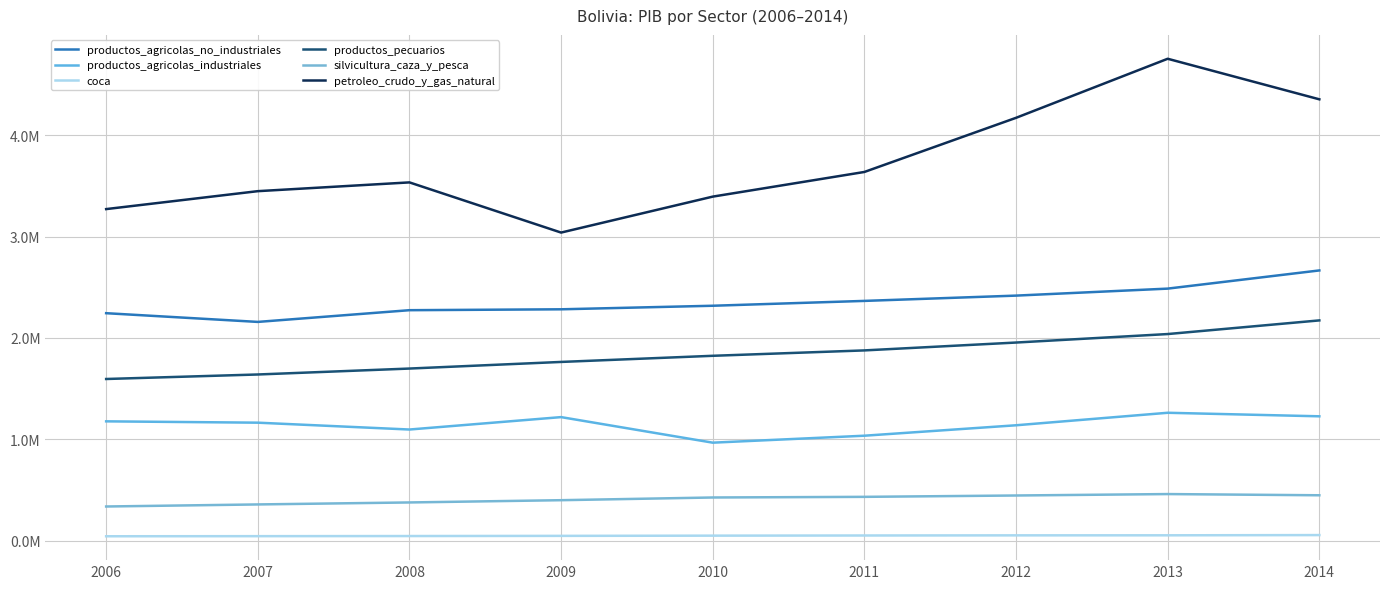

Is this an area chart (filled region under the line)?

No